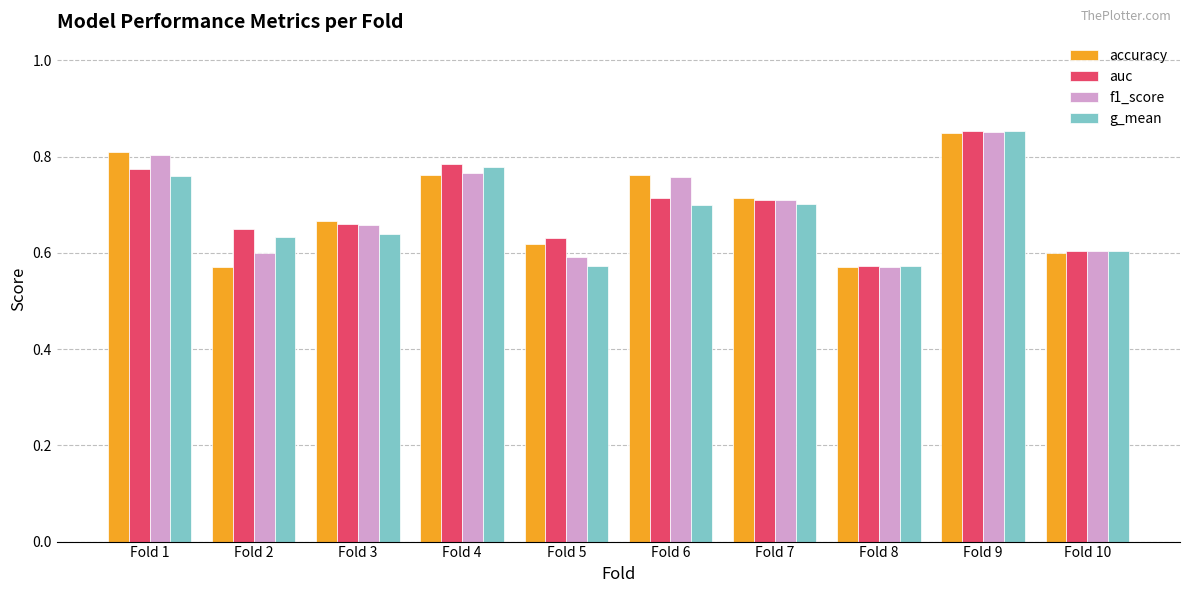

The value of f1_score at Fold 2 is 0.9. True or false?

False